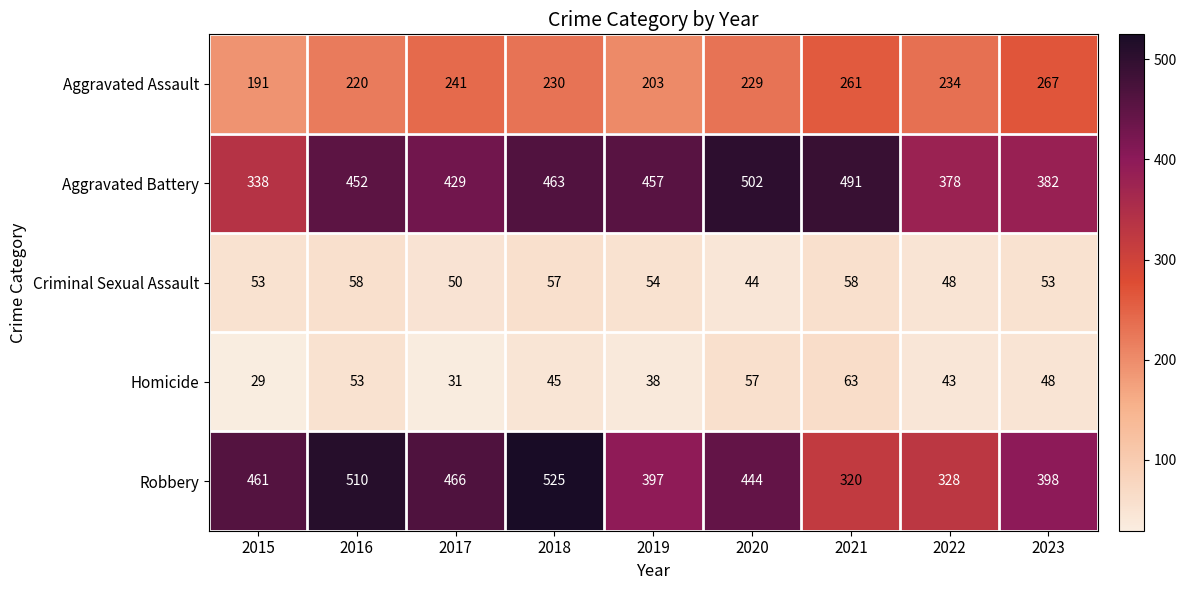

How many series are shown in this chart?

5